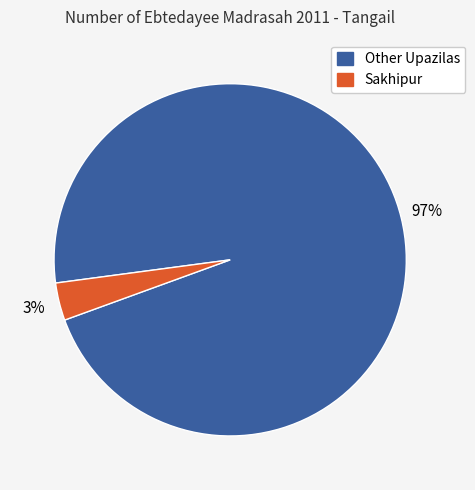

Does any single category account for the majority?

Yes